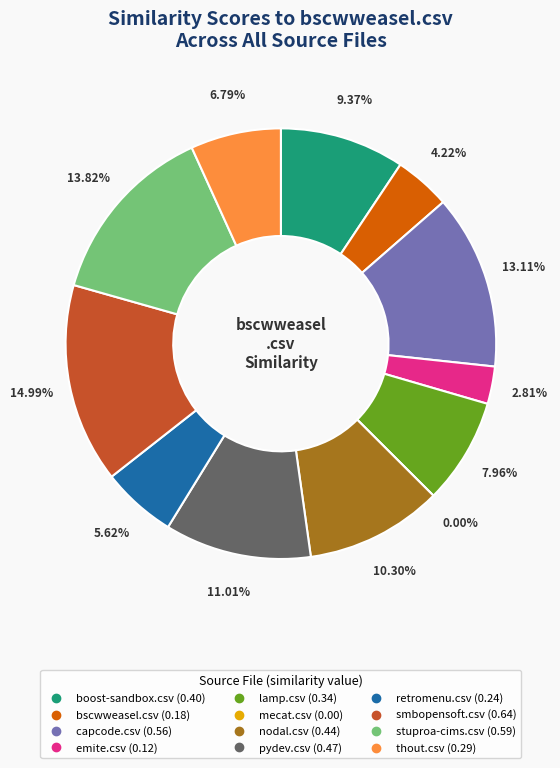

Is retromenu.csv the majority of the pie?

No